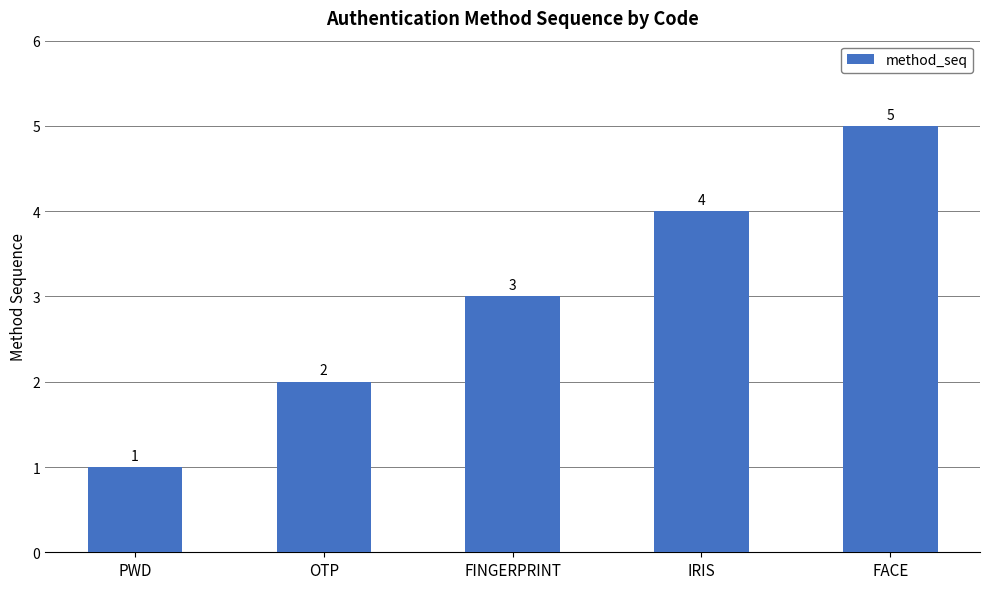

How many data points are less than 3?

2